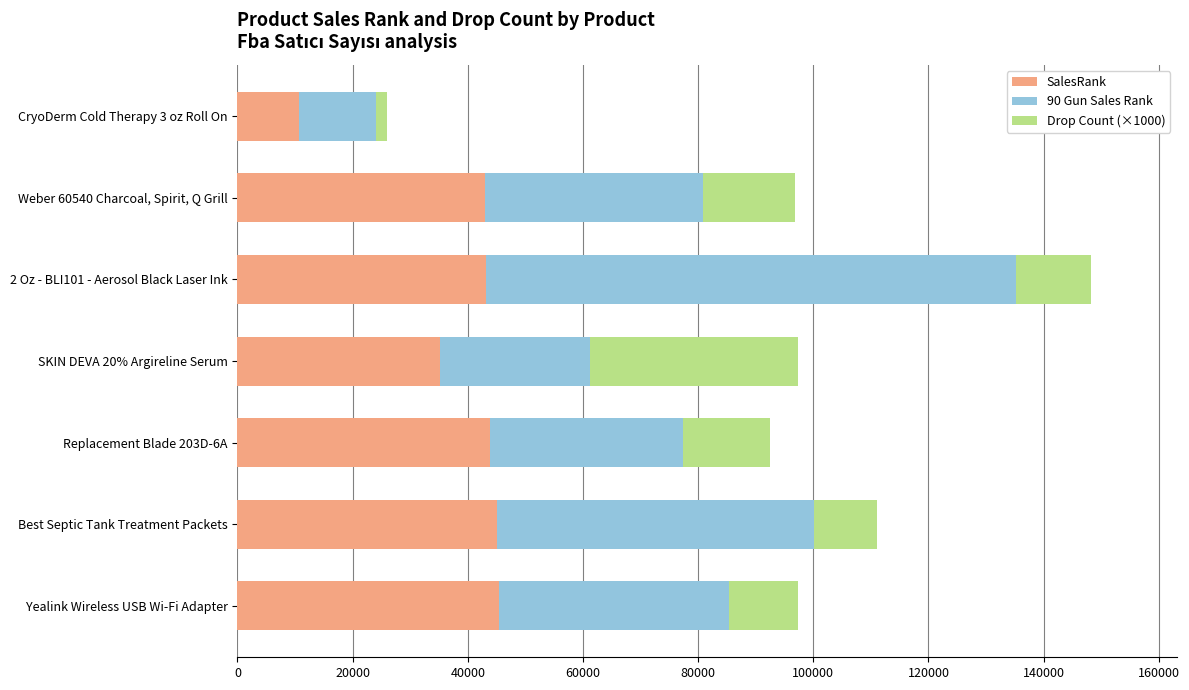

List the labels in order of SalesRank value, largest first.

Yealink Wireless USB Wi-Fi Adapter, Best Septic Tank Treatment Packets, Replacement Blade 203D-6A, 2 Oz - BLI101 - Aerosol Black Laser Ink, Weber 60540 Charcoal, Spirit, Q Grill, SKIN DEVA 20% Argireline Serum, CryoDerm Cold Therapy 3 oz Roll On